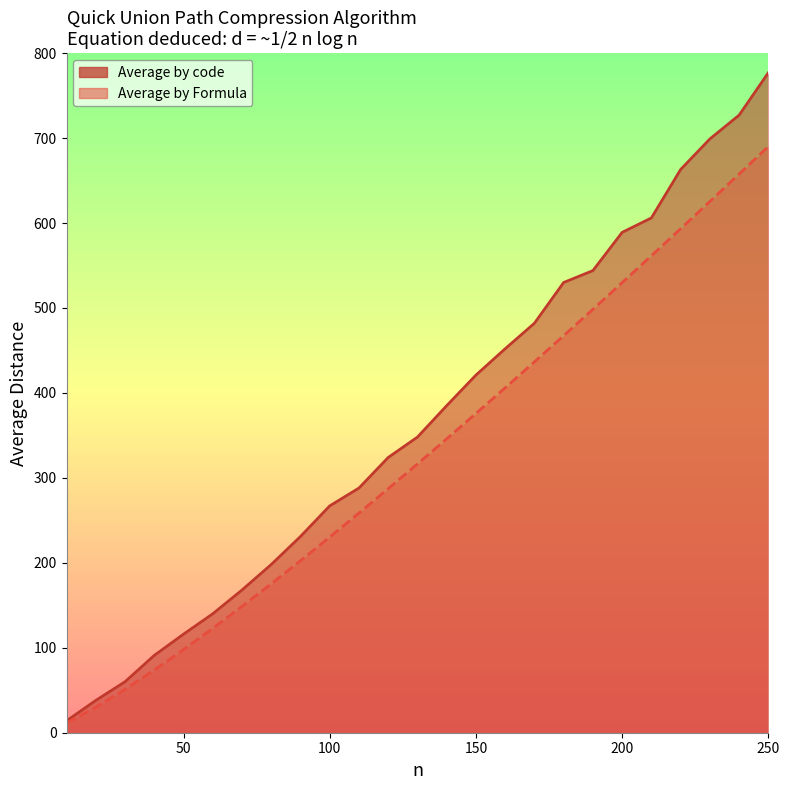

What value does the Average by code series have at 20?

38.0